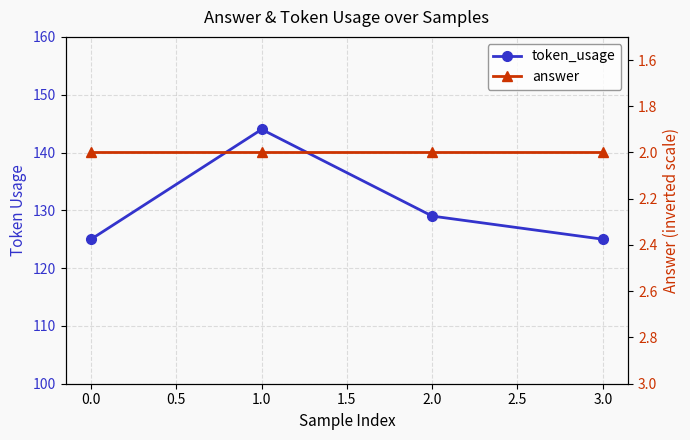

How many series are shown in this chart?

2